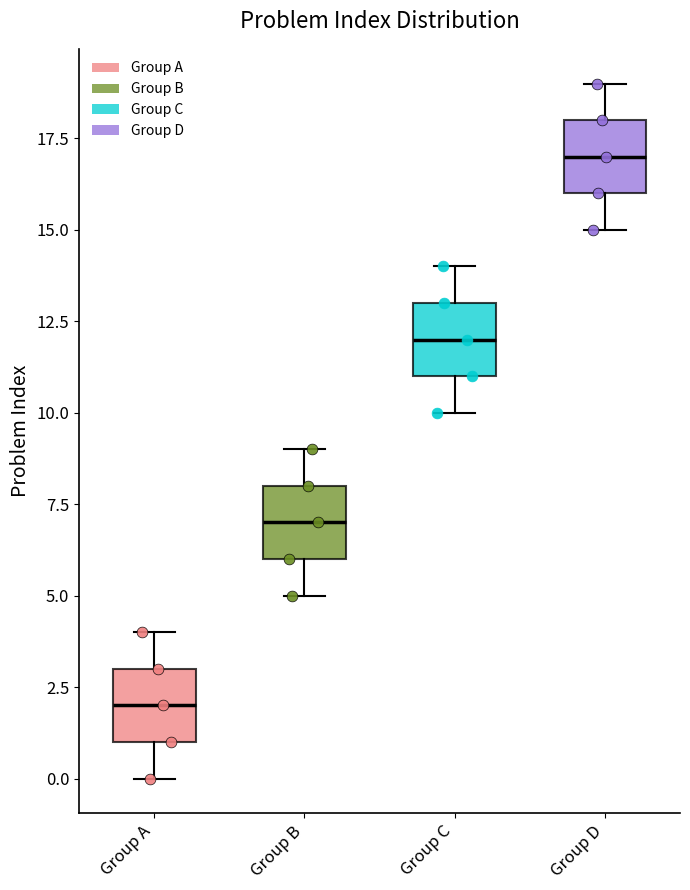

Which box has the lowest median line?

Group A